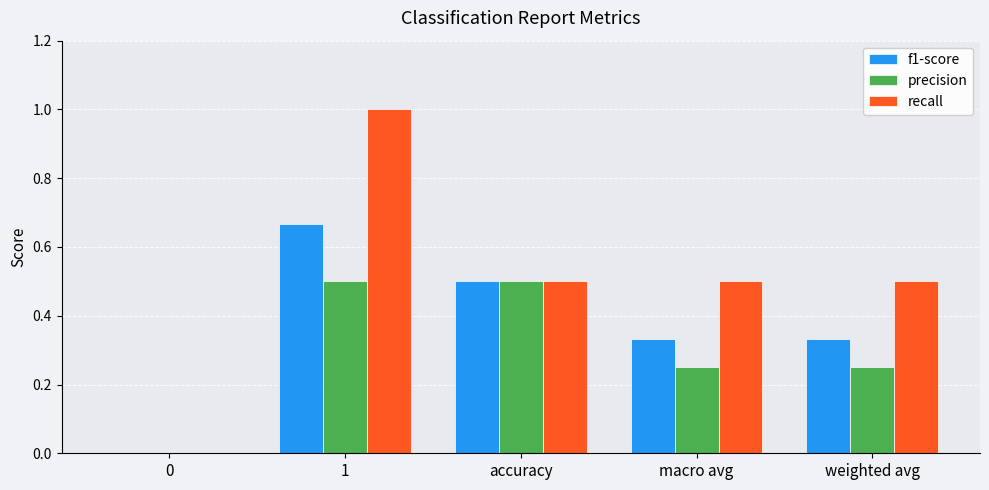

Are the bars grouped side by side (vs. stacked)?

Yes